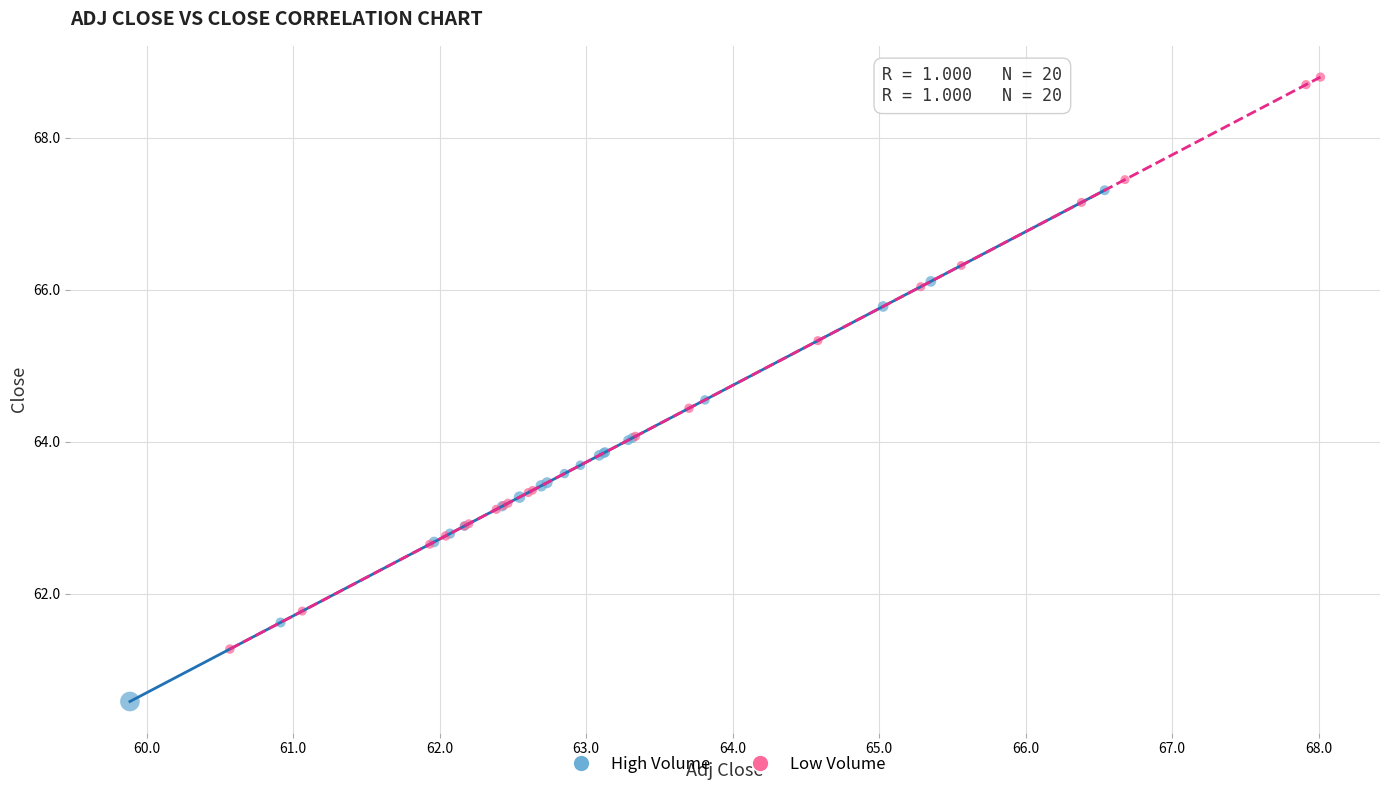

Which series reaches the minimum Y coordinate?

High Volume